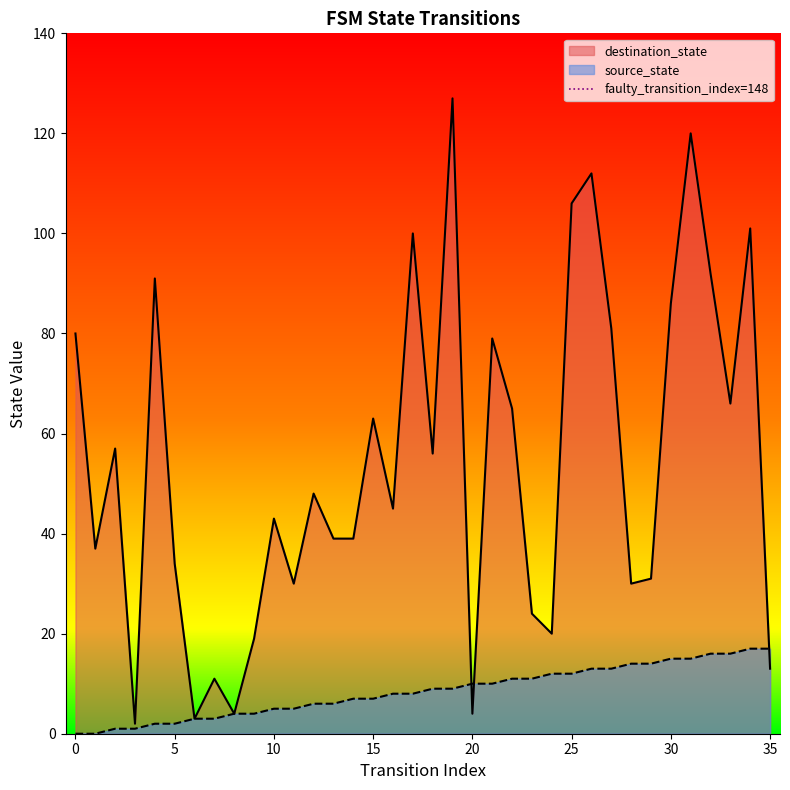

What are all the series names shown in the legend?

source_state, destination_state